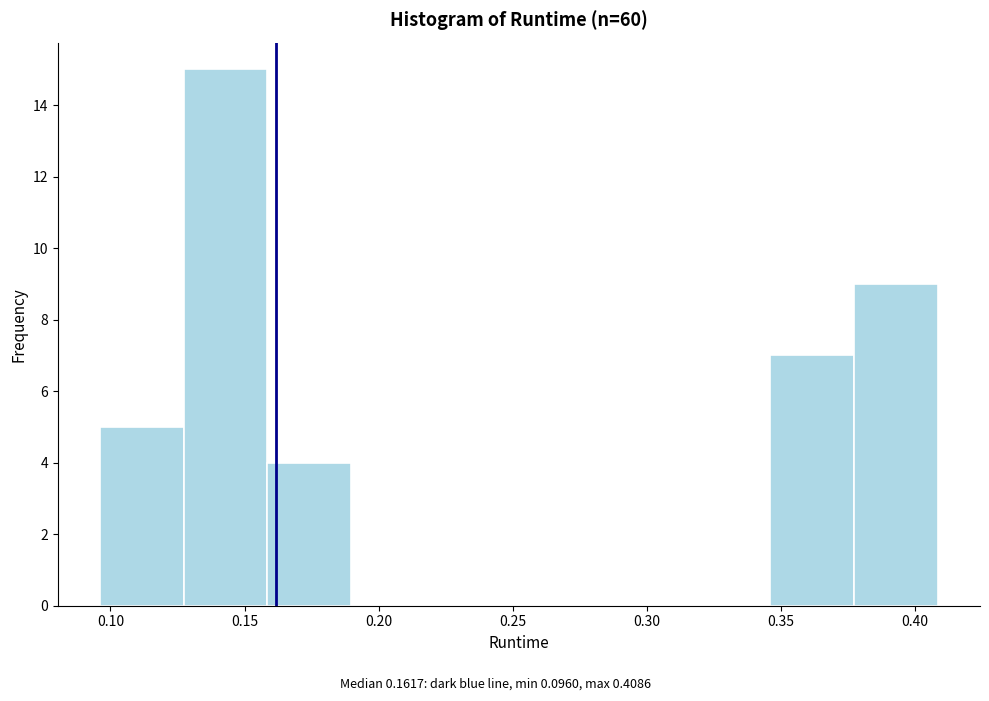

Reading left to right, transcribe this chart: for each bar, give the range it covers on the x-axis and its height. Neither the bar edges nor the heights are printed on the chart, so give them approximately, as read against the axes.

0.095 to 0.125: 5
0.125 to 0.160: 15
0.160 to 0.190: 4
0.190 to 0.220: 0
0.220 to 0.250: 0
0.250 to 0.285: 0
0.285 to 0.315: 0
0.315 to 0.345: 0
0.345 to 0.375: 7
0.375 to 0.410: 9